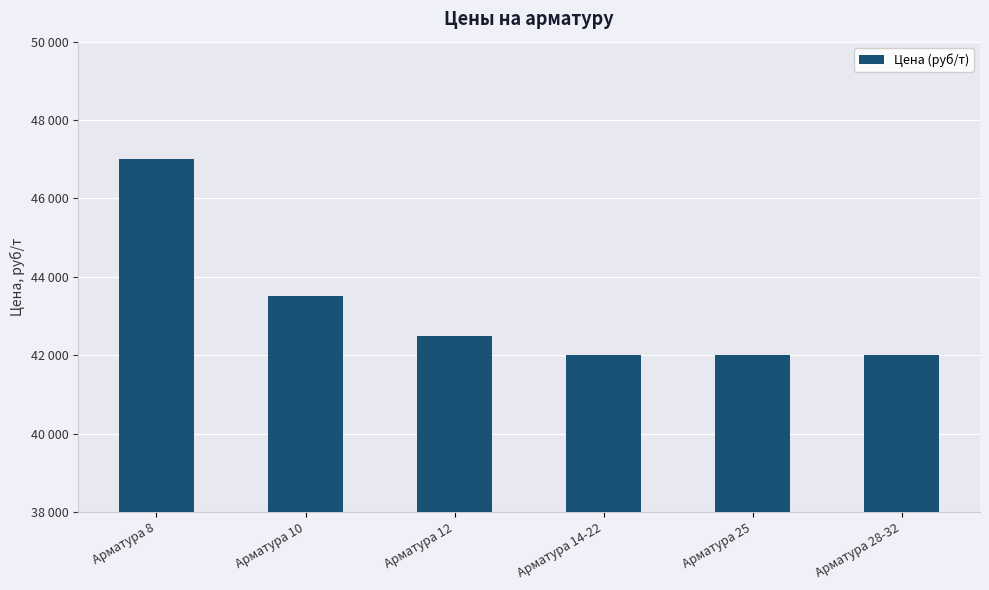

Rank the categories by value from highest to lowest.

Арматура 8, Арматура 10, Арматура 12, Арматура 14-22, Арматура 25, Арматура 28-32